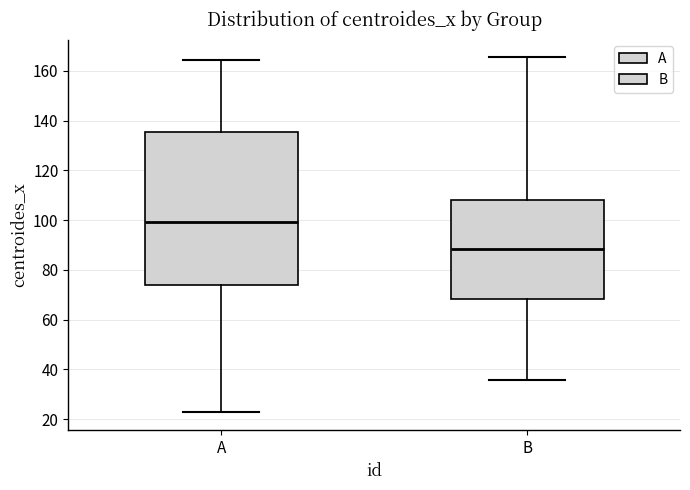

Which box has the highest median line?

A